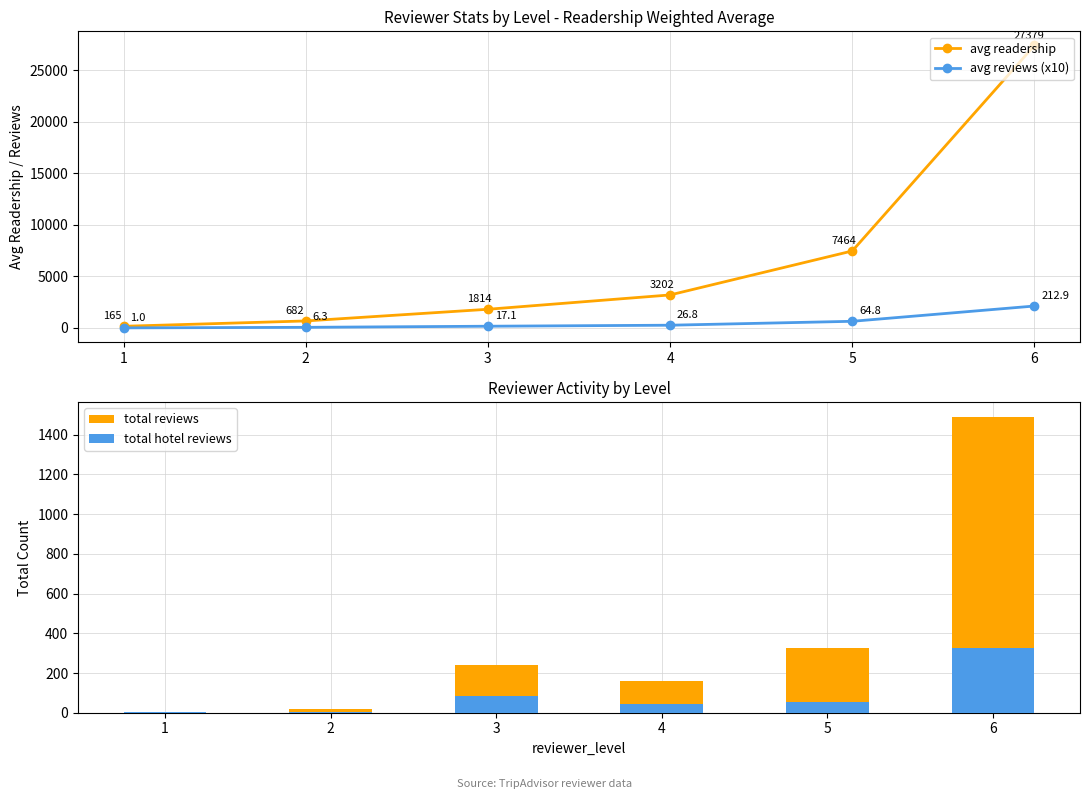

Which label corresponds to the smallest value in the chart?

2